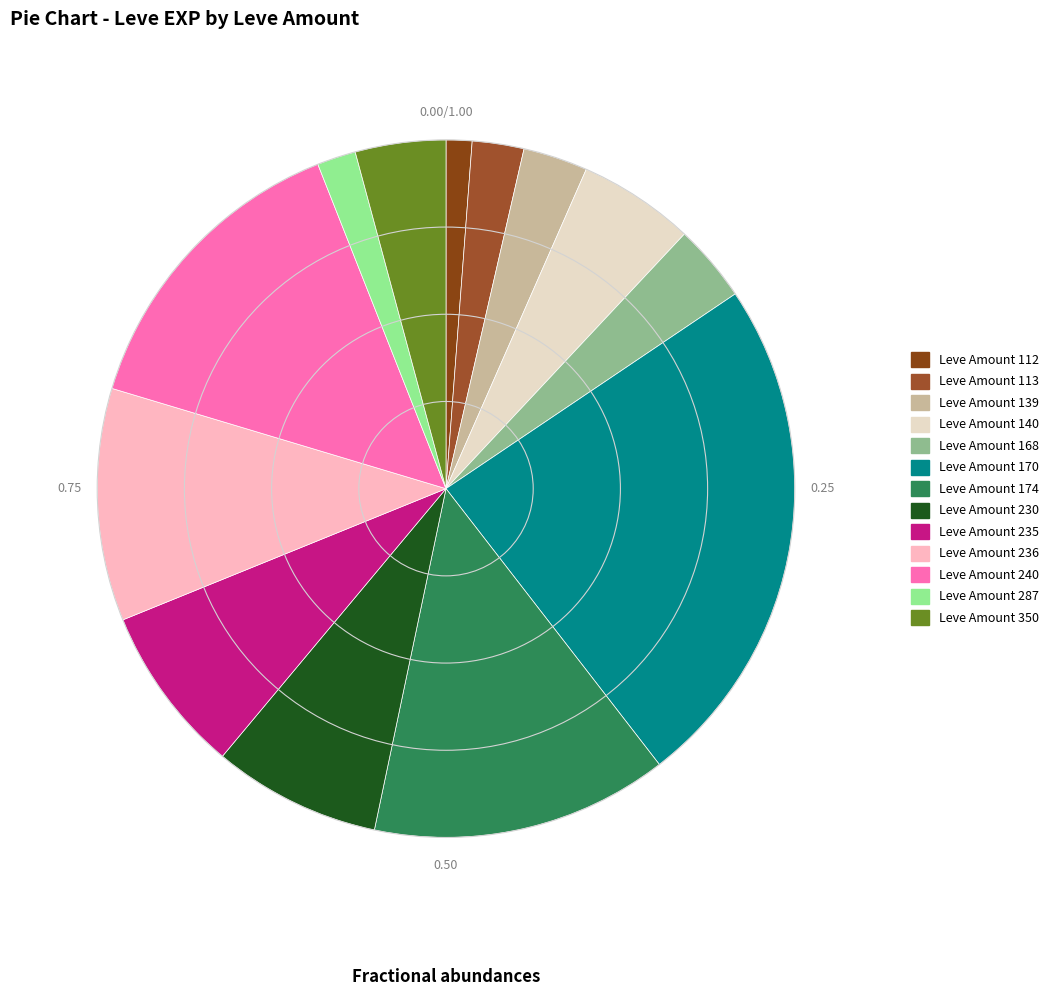

How many slices are in this pie chart?

13